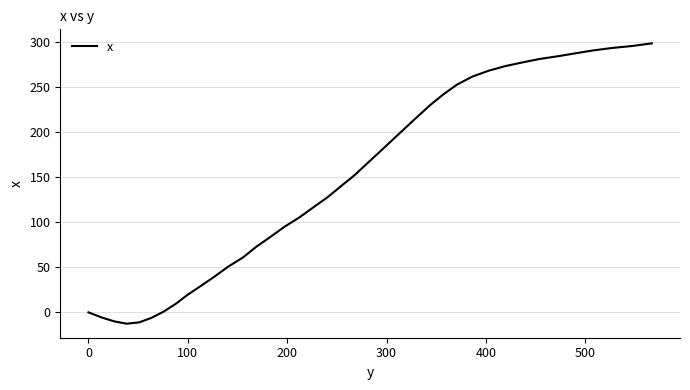

What is the maximum value shown in the chart?

299.0